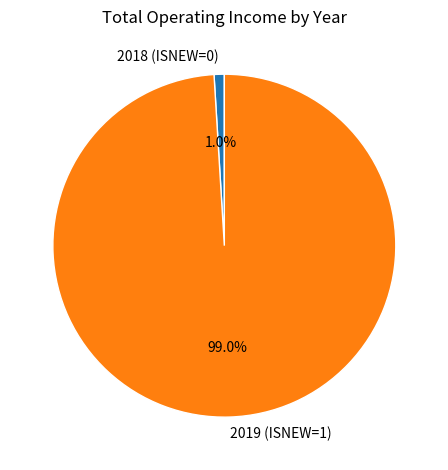

True or false: 2018 (ISNEW=0) accounts for 11% of the total.

False